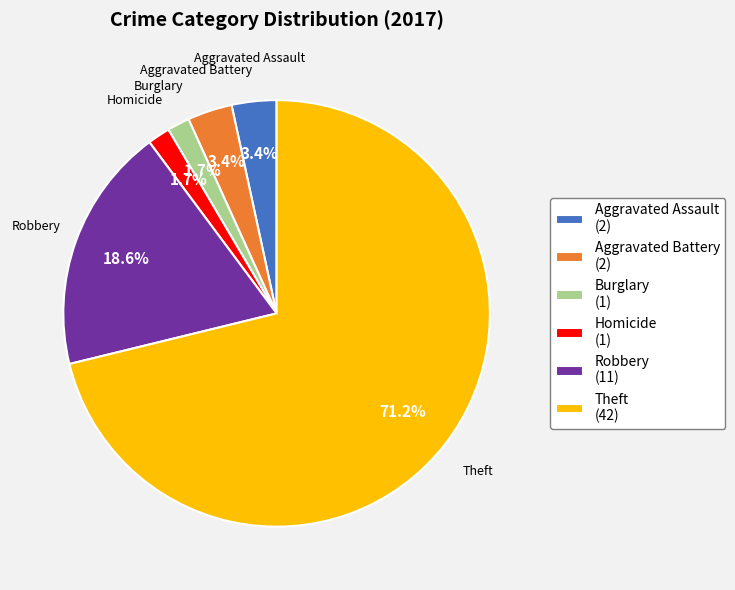

What is the majority slice?

Theft (42)